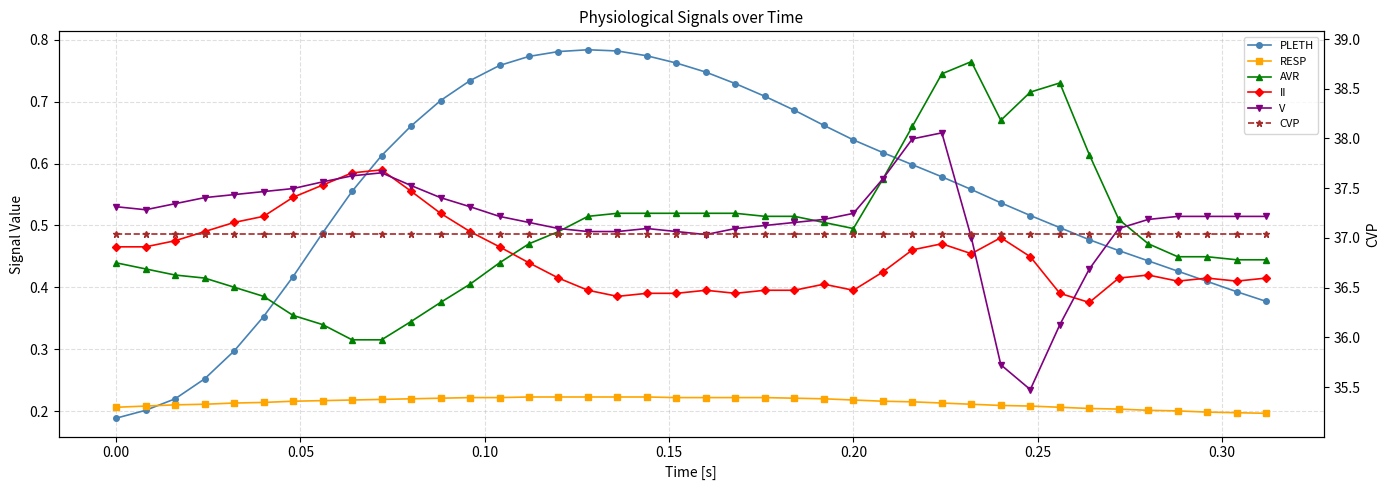

What is the sum of all AVR values?

19.7